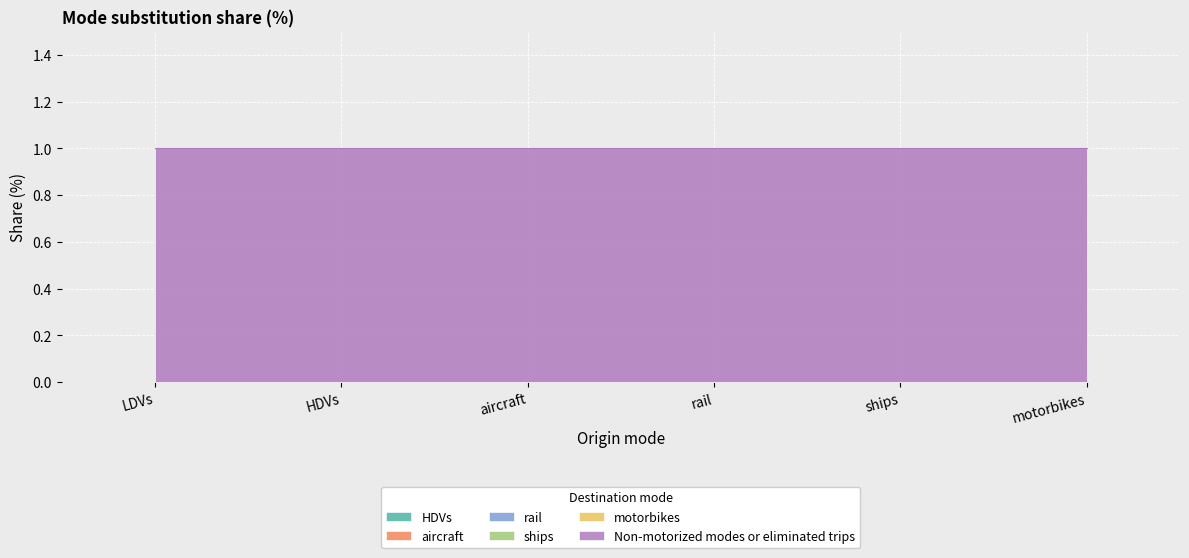

Between LDVs and aircraft, which series saw the biggest shift?

HDVs